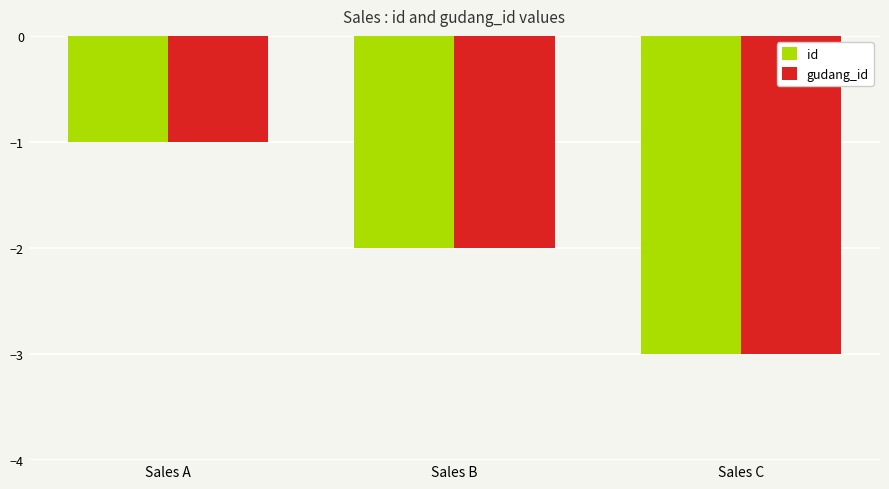

How many series are shown in this chart?

2